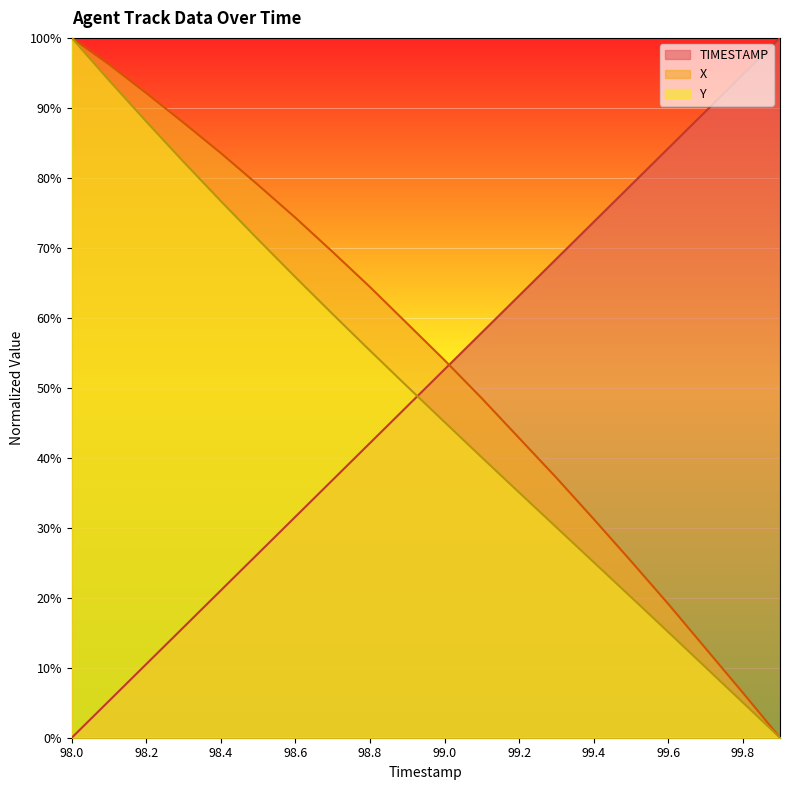

At which label does X reach its minimum?

99.9